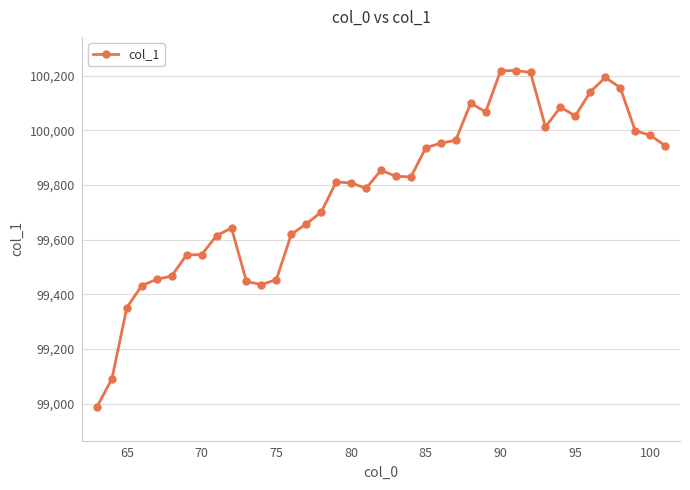

What is the value of the 9th point from the left?

99614.2